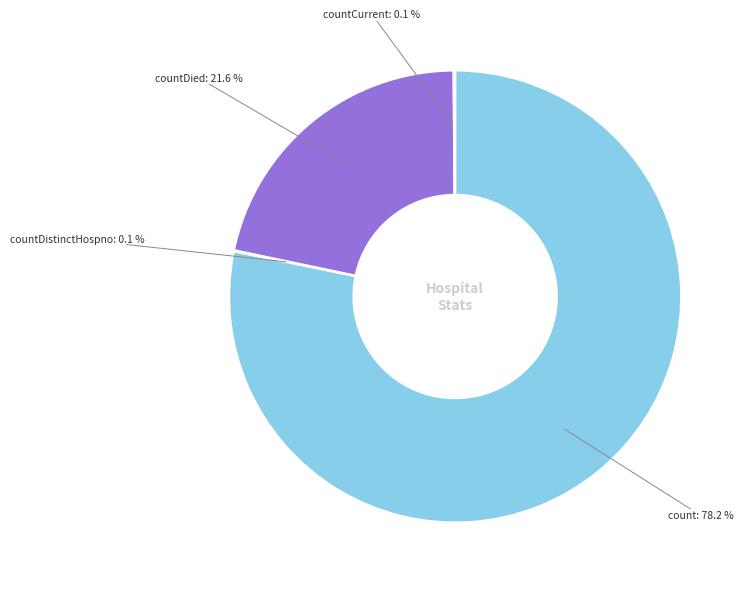

Is there a majority slice in this chart?

Yes